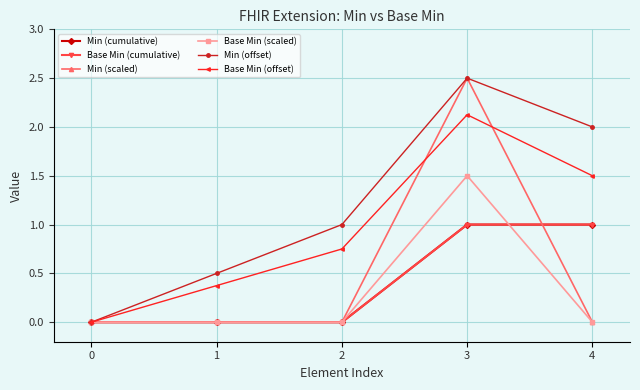

The Base Min (scaled) series shows 0.6 at 1. True or false?

False